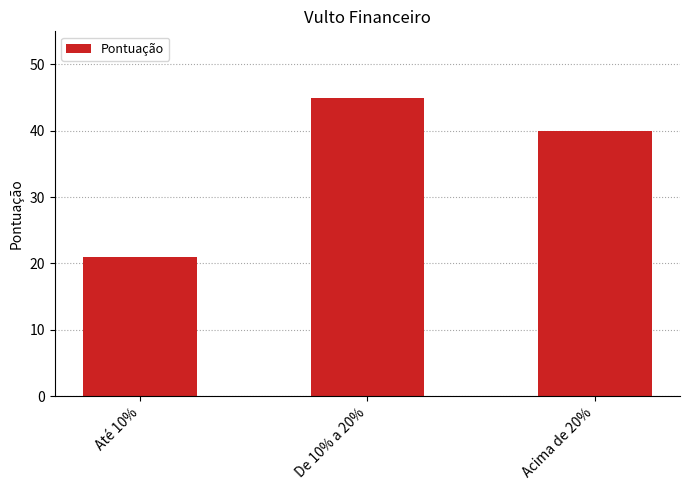

What is the maximum value shown in the chart?

45